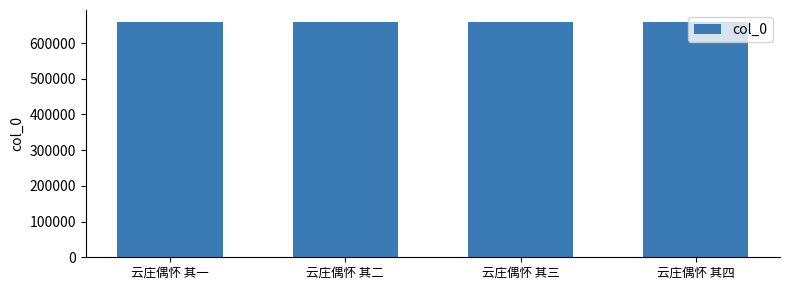

How many values are below 659573?

2